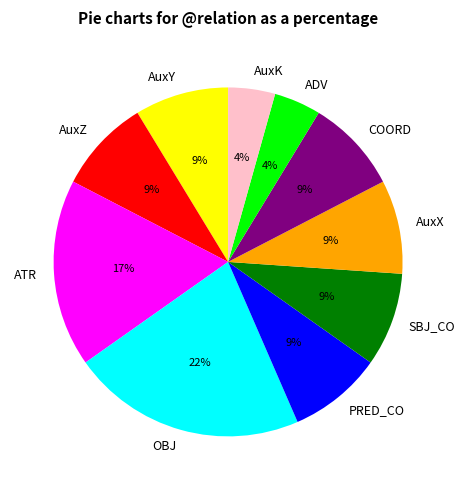

Which has a higher value, ATR or COORD?

ATR